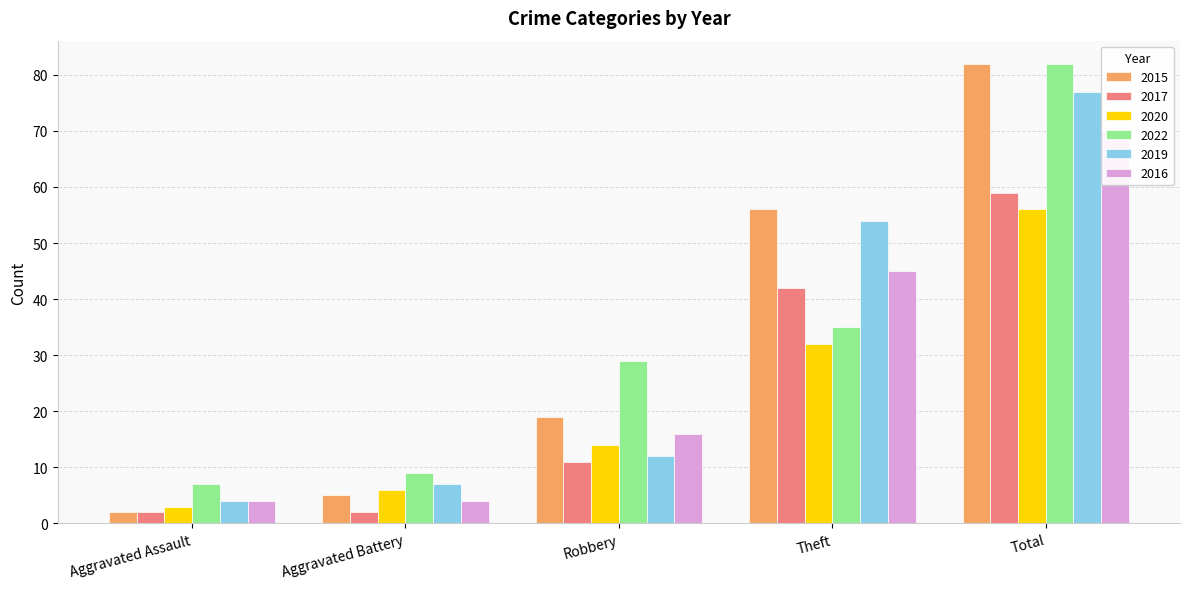

What is the spread (max minus min) of values at Robbery?

18